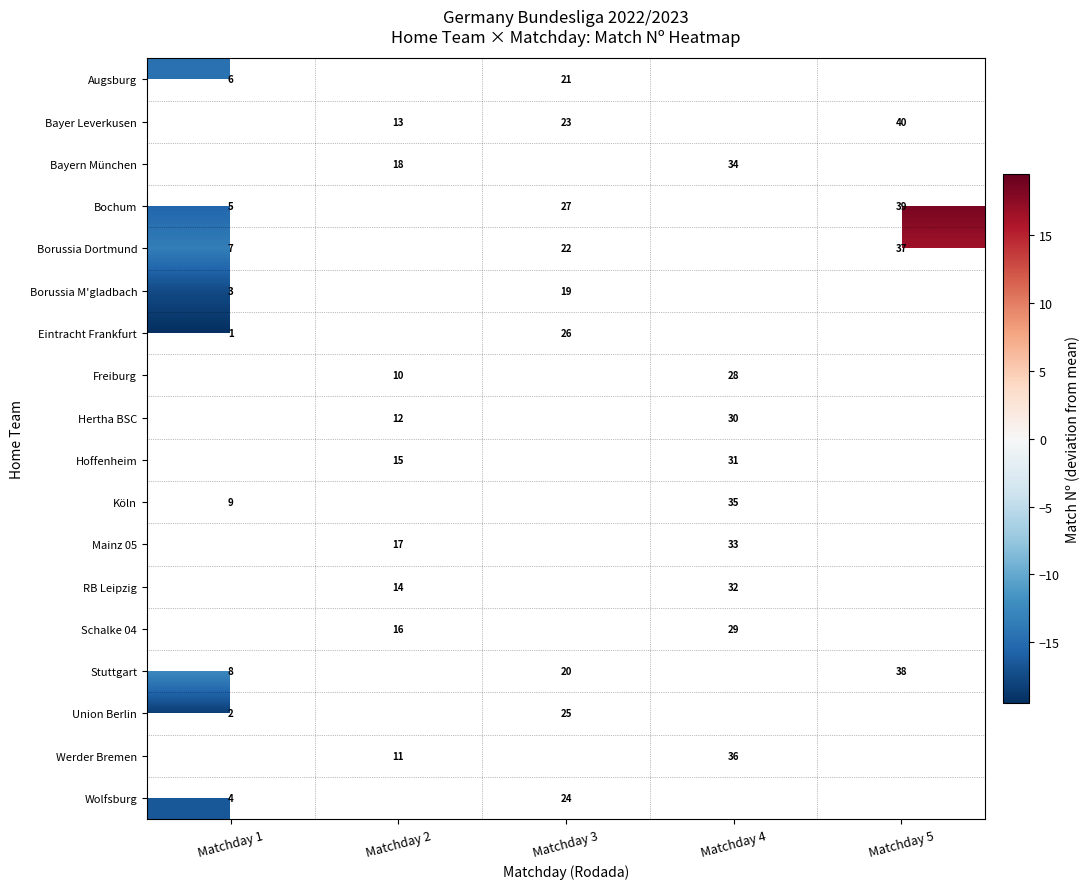

List the series in order of their peak value, lowest first.

row_0, row_1, row_2, row_5, row_17, row_15, row_6, row_10, row_4, row_14, row_3, row_7, row_8, row_9, row_11, row_12, row_13, row_16